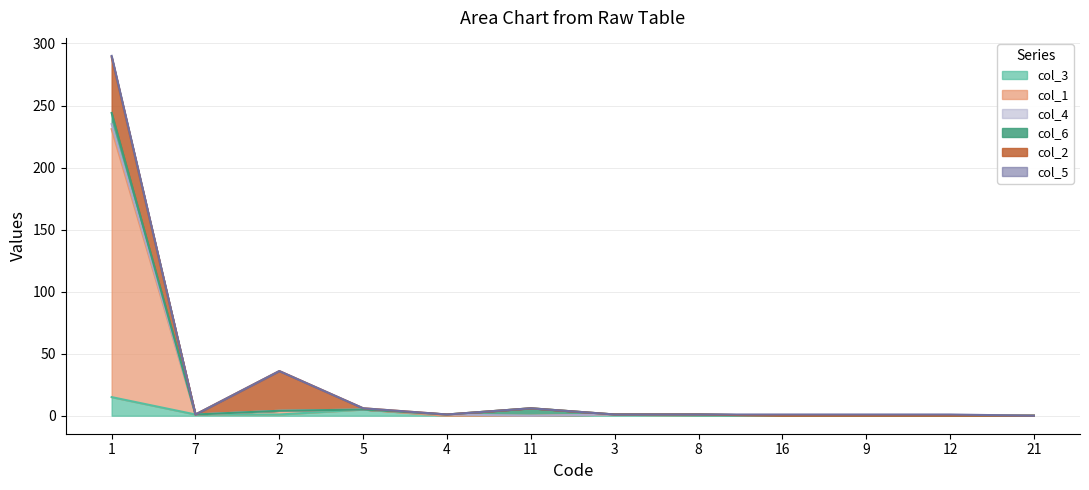

What is the maximum value shown in the chart?

216